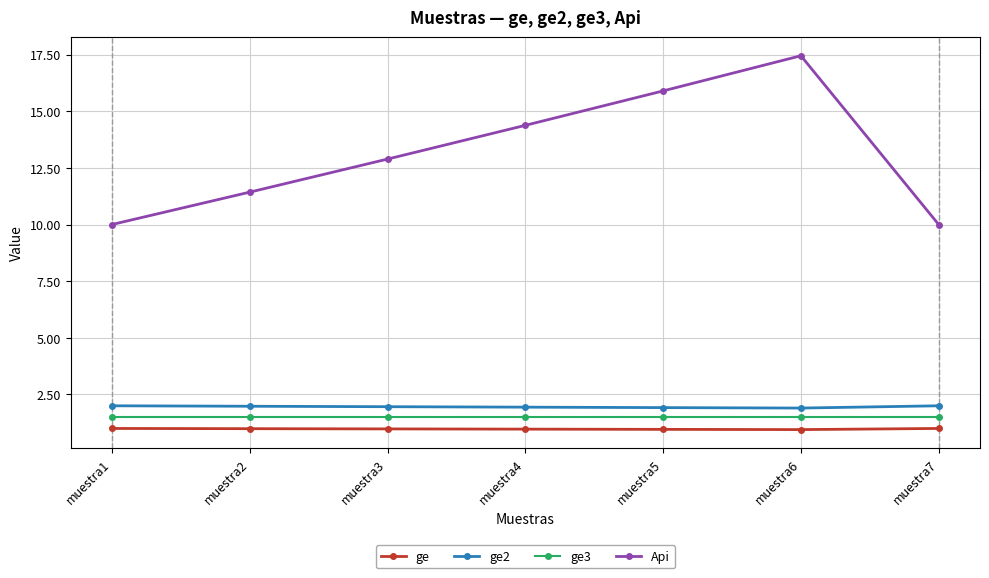

At which label does Api first exceed 12?

muestra3